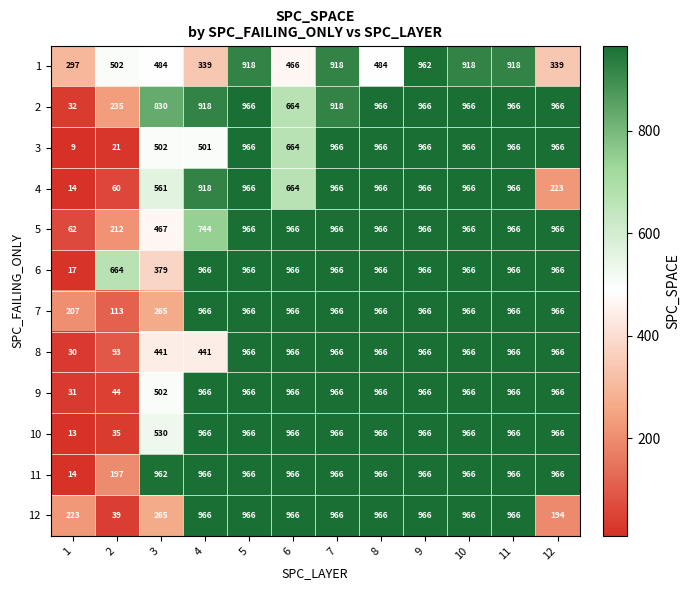

What is the maximum value shown in the chart?

966